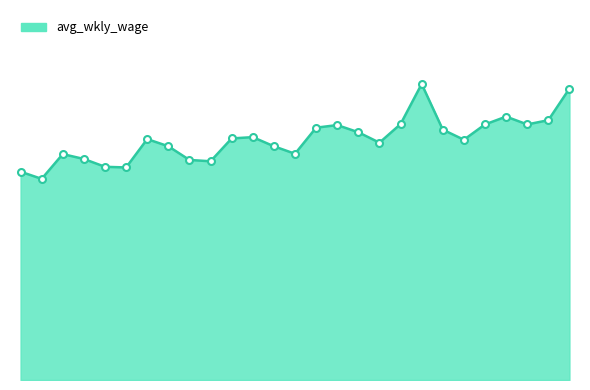

Where is the data nearest to the value 762?

2018-1